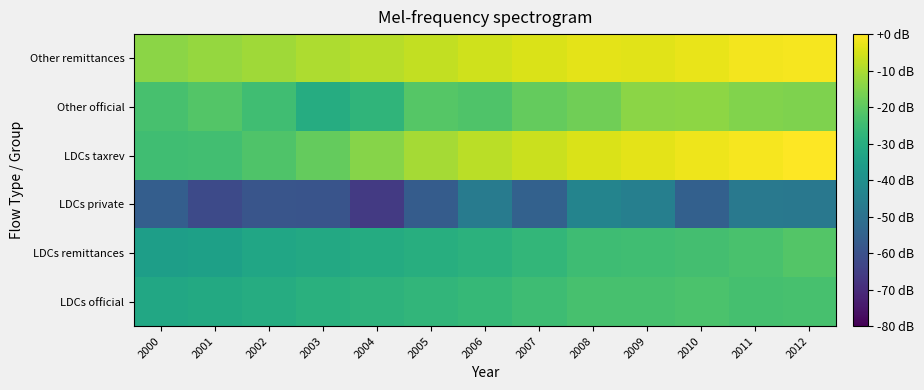

Reading left to right, transcribe all the data shown in this chart.

LDCs official: 2000=-31.9	2001=-31.4	2002=-30.6	2003=-29.3	2004=-28.1	2005=-27.5	2006=-26.3	2007=-25.0	2008=-23.4	2009=-23.2	2010=-22.5	2011=-23.6	2012=-23.2
LDCs remittances: 2000=-35.2	2001=-34.7	2002=-32.7	2003=-31.7	2004=-30.8	2005=-30.0	2006=-28.7	2007=-27.0	2008=-25.0	2009=-24.4	2010=-23.8	2011=-22.9	2012=-21.5
LDCs private: 2000=-55.9	2001=-62.0	2002=-59.0	2003=-59.1	2004=-66.4	2005=-56.8	2006=-46.8	2007=-55.1	2008=-44.0	2009=-45.5	2010=-55.5	2011=-47.6	2012=-47.9
LDCs taxrev: 2000=-24.5	2001=-24.3	2002=-22.1	2003=-18.8	2004=-14.4	2005=-10.9	2006=-8.4	2007=-6.4	2008=-4.7	2009=-3.3	2010=-2.1	2011=-1.0	2012=0.0
Other official: 2000=-23.4	2001=-21.5	2002=-24.5	2003=-30.5	2004=-27.5	2005=-21.2	2006=-21.9	2007=-18.8	2008=-17.2	2009=-14.1	2010=-13.5	2011=-15.3	2012=-15.3
Other remittances: 2000=-13.8	2001=-12.7	2002=-11.5	2003=-9.8	2004=-8.6	2005=-7.3	2006=-5.8	2007=-4.4	2008=-3.2	2009=-3.6	2010=-2.6	2011=-1.6	2012=-1.1